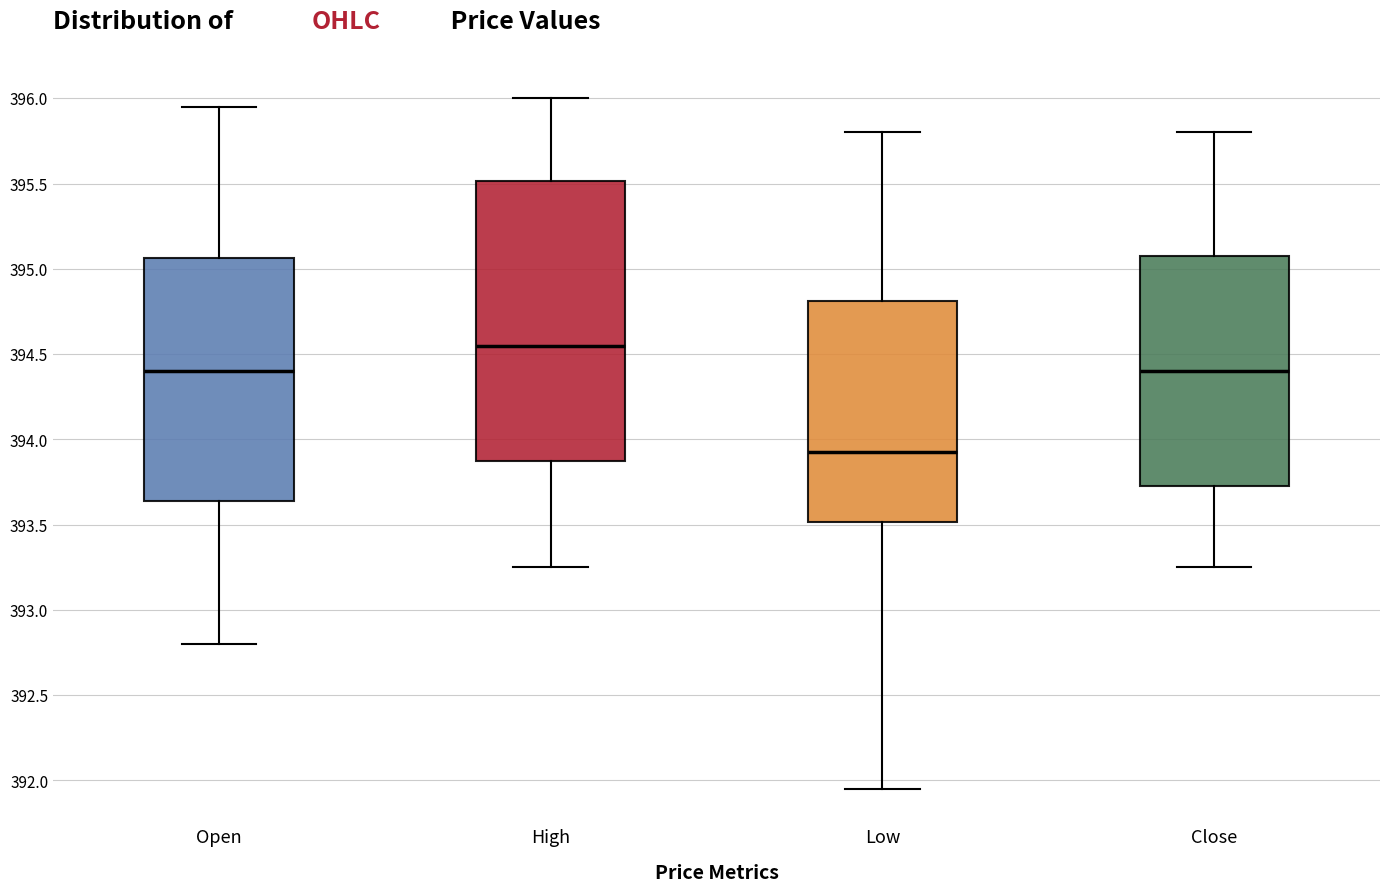

Reading left to right, transcribe this box plot: for each box, give where its median line is, the range the box spans, and where its two whiskers end, as read against the y-axis. The values are not printed on the chart, so give them approximately, as read against the axis.

Open: median 394.40, box 393.65 to 395.05, whiskers 392.80 to 395.95
High: median 394.55, box 393.85 to 395.50, whiskers 393.25 to 396.00
Low: median 393.95, box 393.50 to 394.80, whiskers 391.95 to 395.80
Close: median 394.40, box 393.70 to 395.05, whiskers 393.25 to 395.80